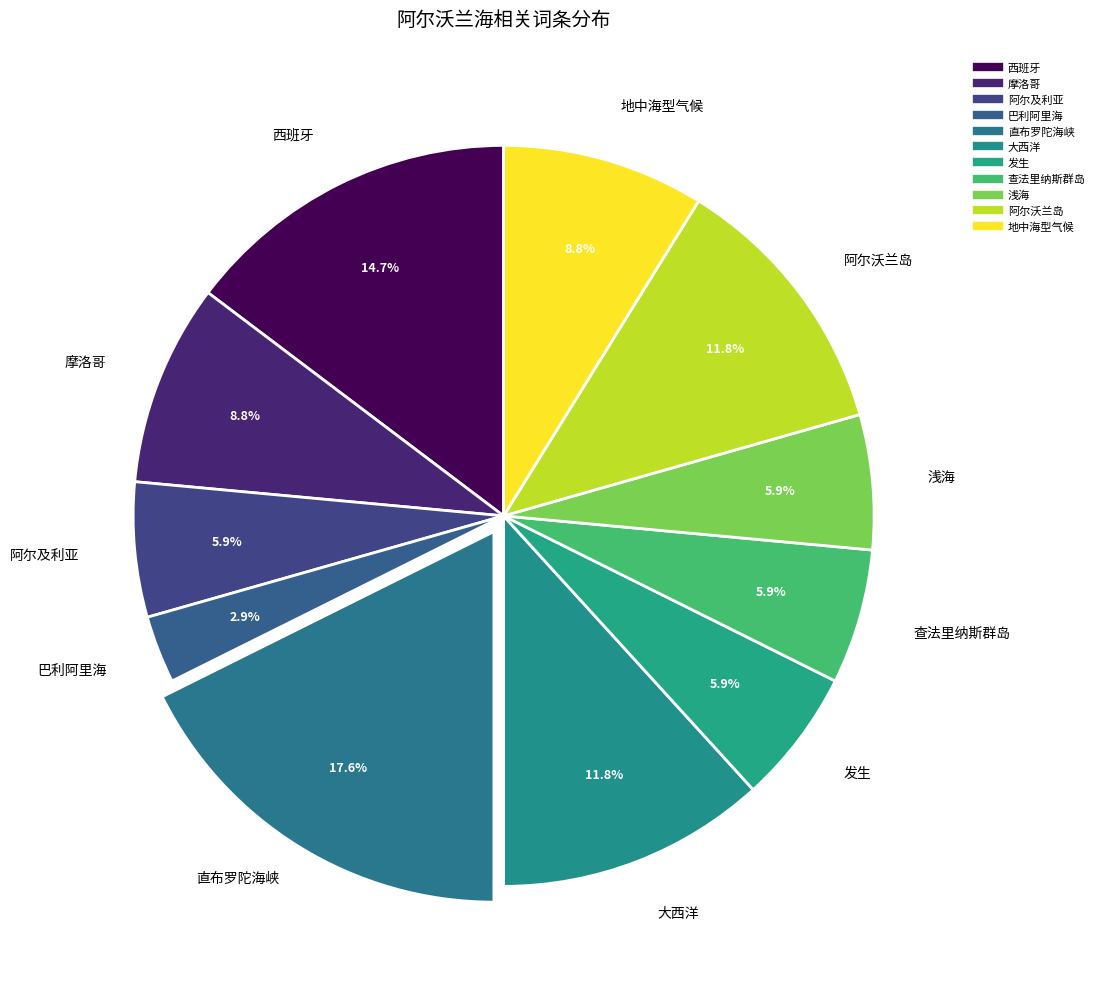

What is the change in value from 直布罗陀海峡 to 地中海型气候?

-3